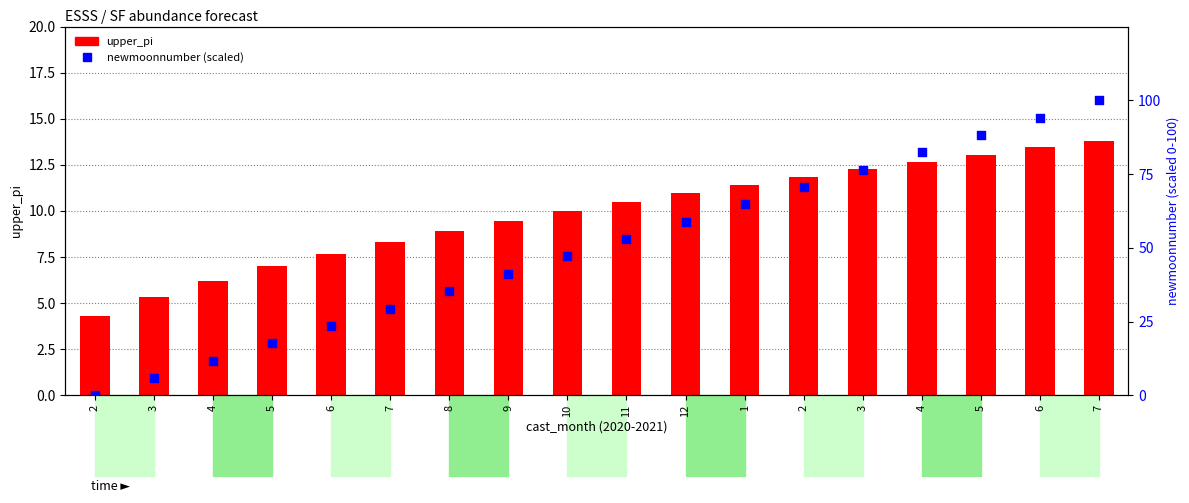

Which series contains the lowest Y value?

newmoonnumber